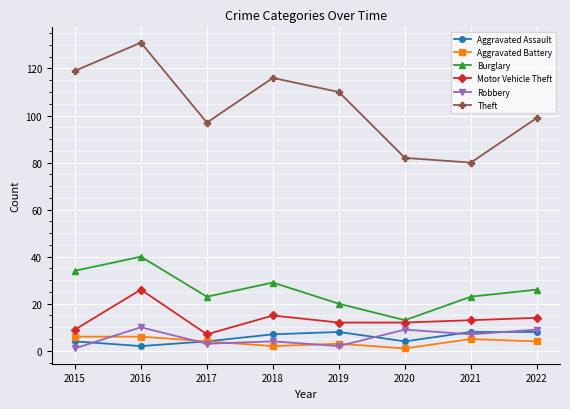

True or false: Burglary has a value of 68 at 2016.

False